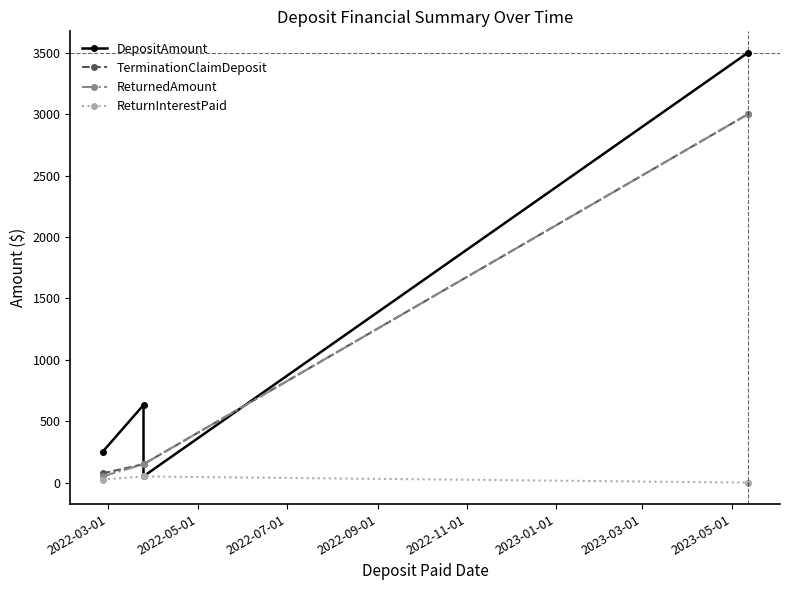

Is it true that ReturnInterestPaid equals 14.8 at 2022-03-01?

False